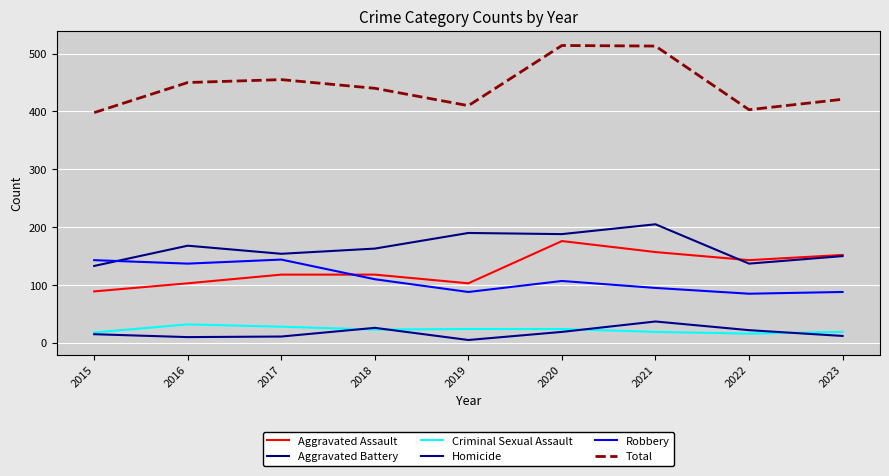

Does the chart display data point markers on the line(s)?

No